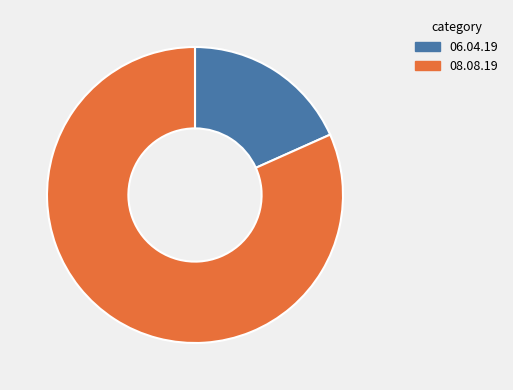

How many slices are in this pie chart?

2